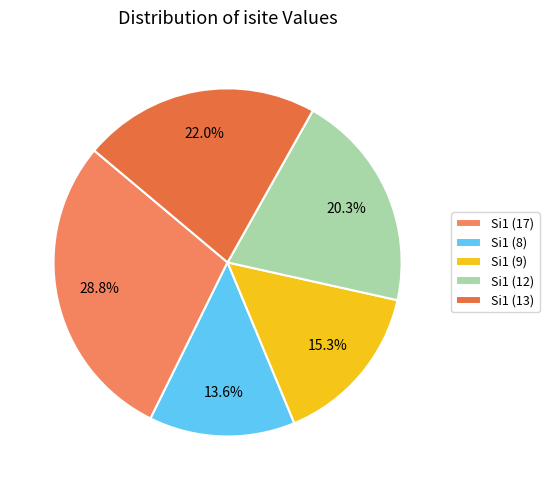

How many segments does this pie chart have?

5